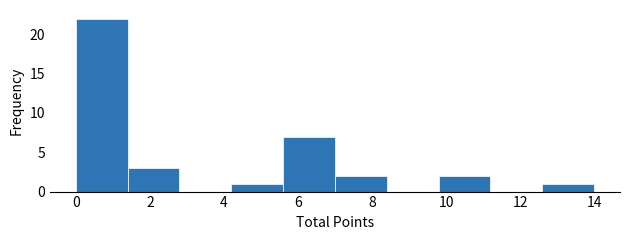

Reading left to right, list every bar in this chart as the range it spans on the x-axis followed by its height. The values are not printed on the chart, so give them approximately, as read against the axis.

0.0 to 1.4: 22
1.4 to 2.8: 3
2.8 to 4.2: 0
4.2 to 5.6: 1
5.6 to 7.0: 7
7.0 to 8.4: 2
8.4 to 9.8: 0
9.8 to 11.2: 2
11.2 to 12.6: 0
12.6 to 14.0: 1